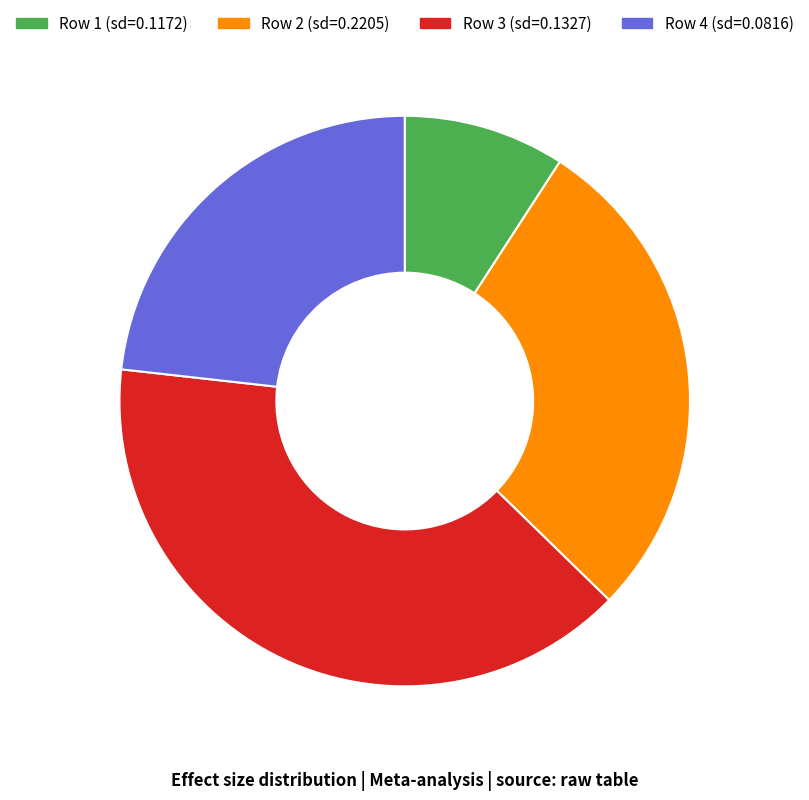

Rank the categories by value from lowest to highest.

Row 1 (sd=0.1172), Row 4 (sd=0.0816), Row 2 (sd=0.2205), Row 3 (sd=0.1327)